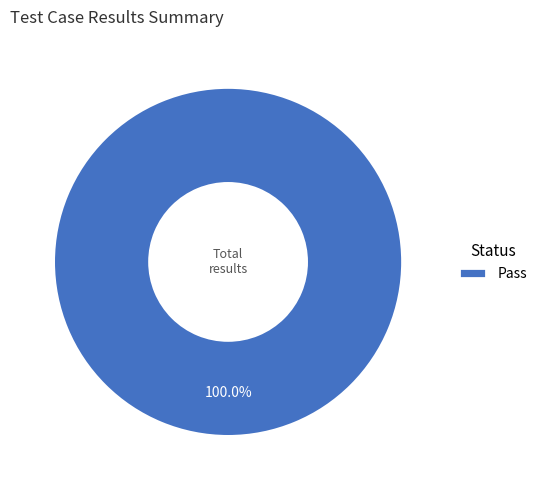

Count the number of slices in the pie.

1